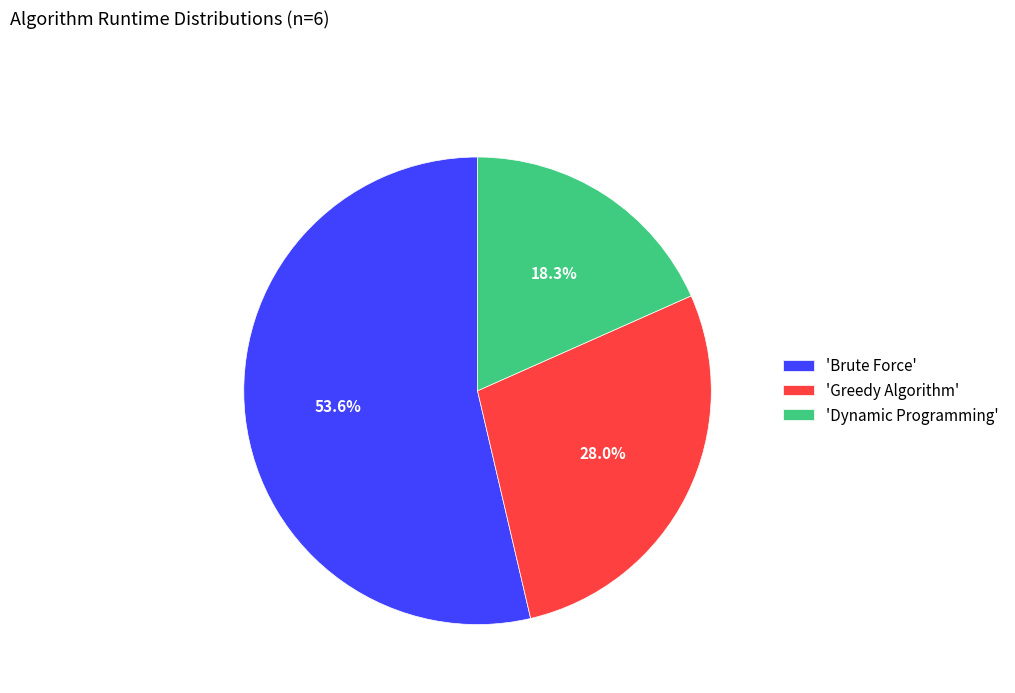

What percentage is NOT represented by 'Dynamic Programming'?

81.7%